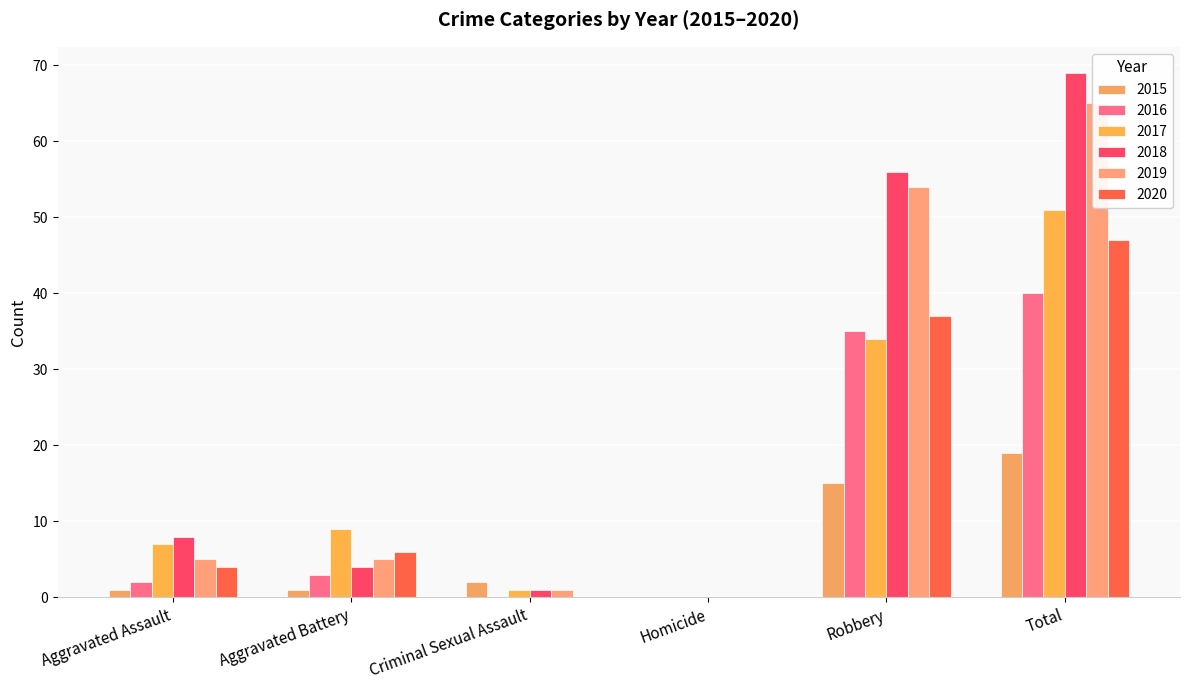

Between Homicide and Robbery, which is larger?

Robbery